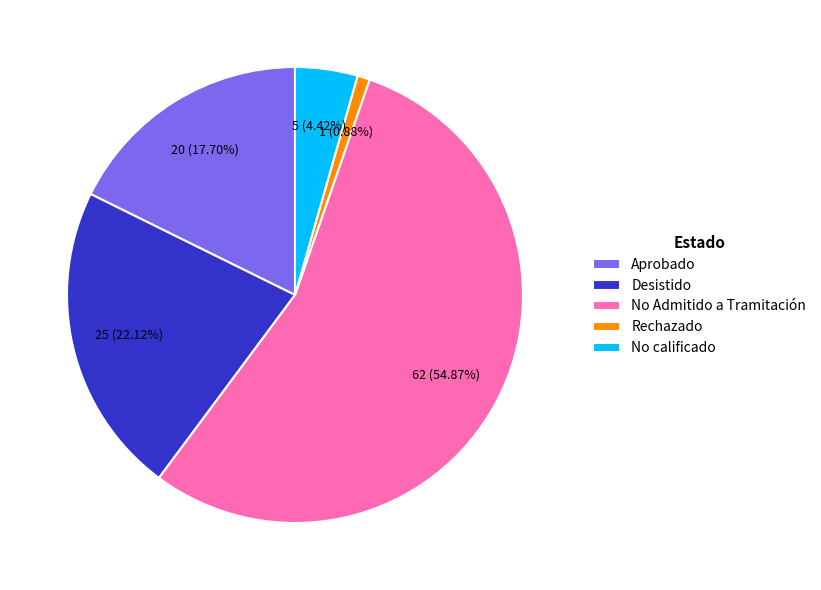

What is the smallest slice in the pie chart?

Rechazado